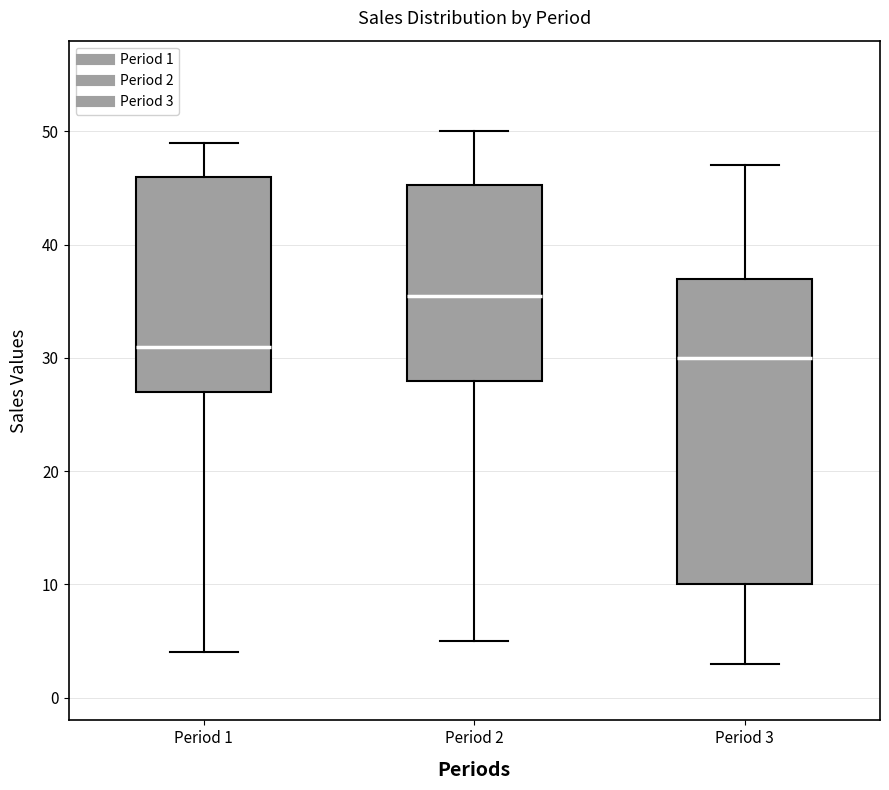

Reading left to right, transcribe this box plot: for each box, give where its median line is, the range the box spans, and where its two whiskers end, as read against the y-axis. The values are not printed on the chart, so give them approximately, as read against the axis.

Period 1: median 31, box 27 to 46, whiskers 4 to 49
Period 2: median 36, box 28 to 45, whiskers 5 to 50
Period 3: median 30, box 10 to 37, whiskers 3 to 47